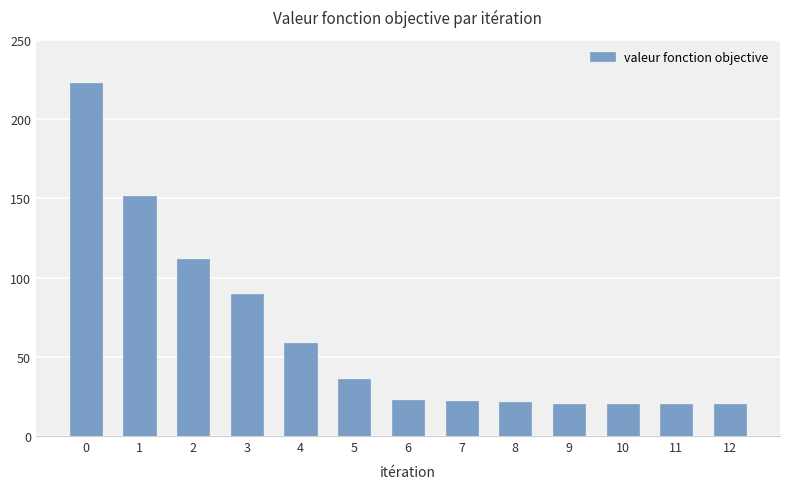

What is the average value?

62.9